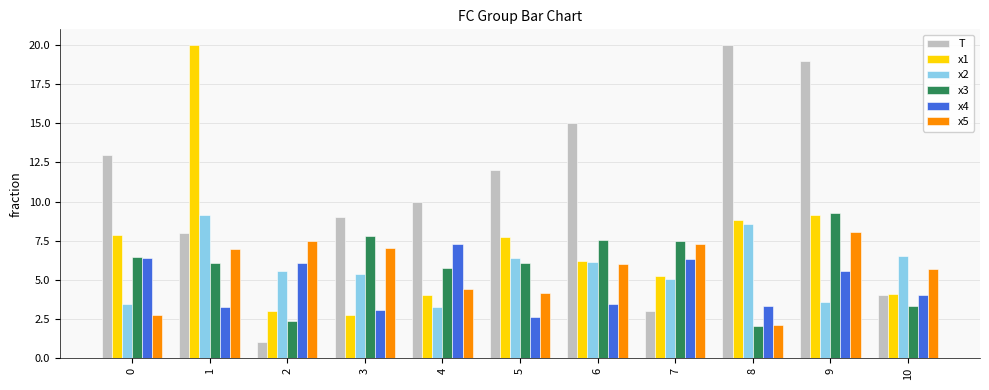

Rank the series at 2 from lowest to highest value.

T, x3, x1, x2, x4, x5